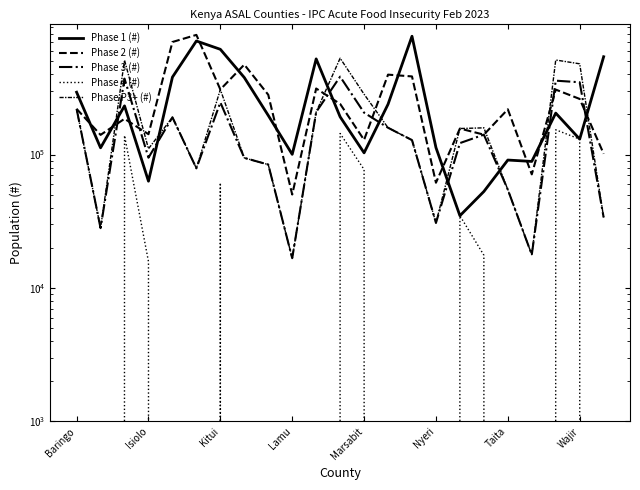

What is the sum of the Phase P3+ (#) values at Wajir and 14?

222846